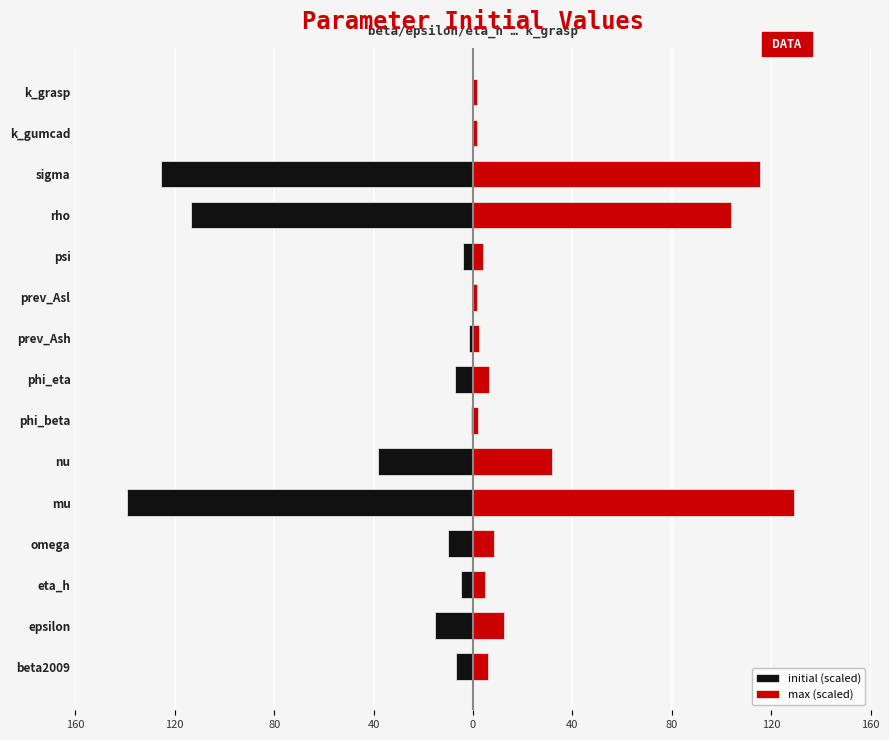

Between 80 and 40, which is larger?

80